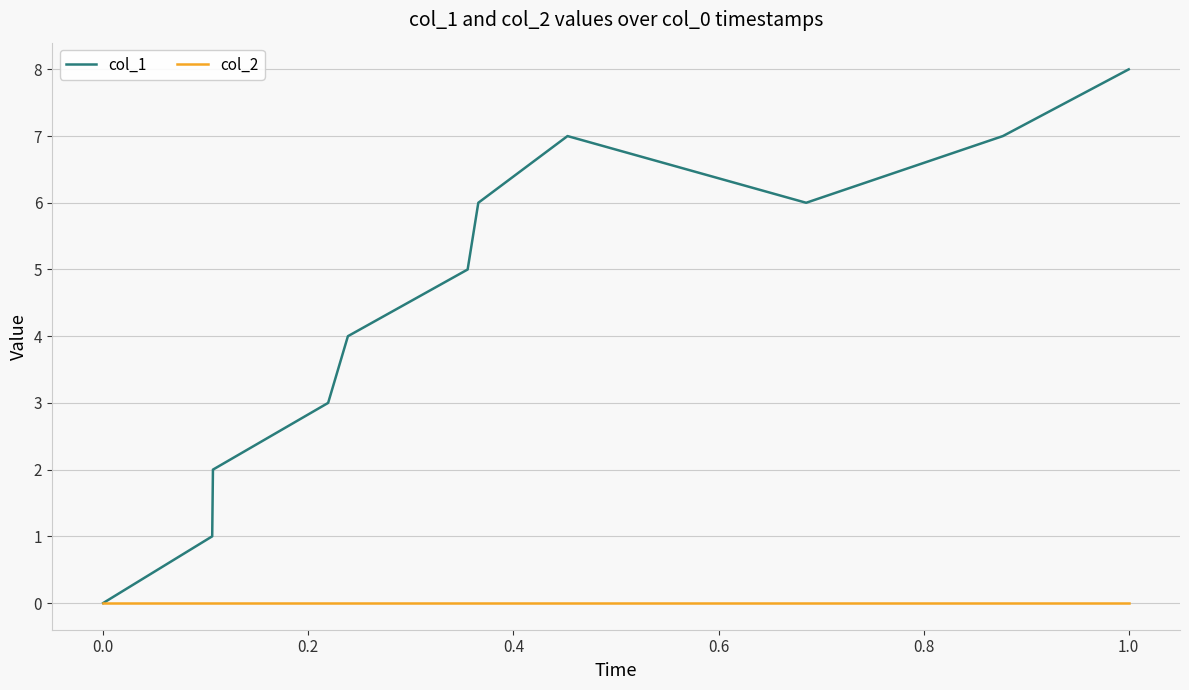

What is the maximum value for col_1?

8